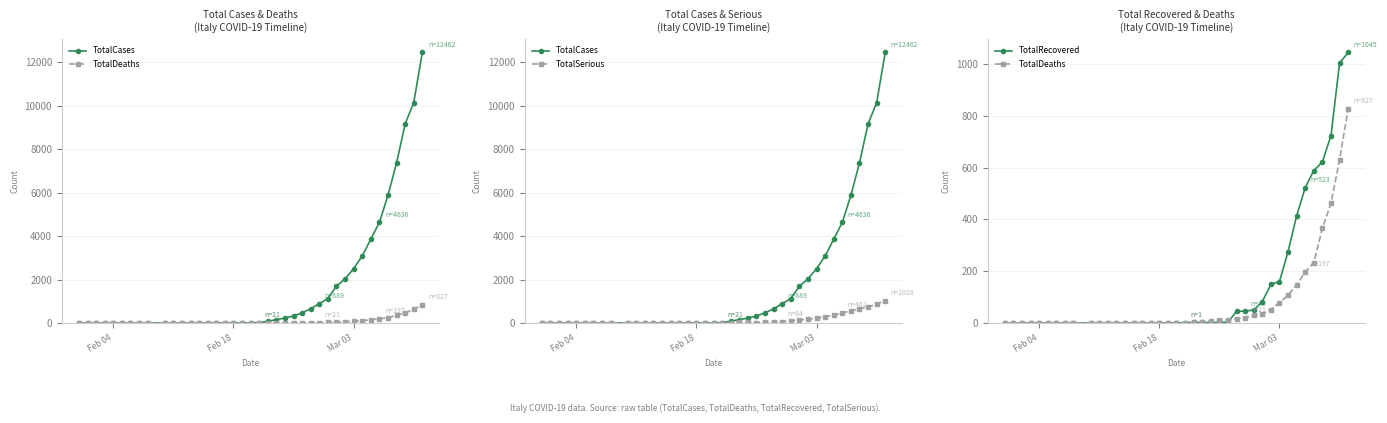

At which label does TotalSerious reach its minimum?

Feb 04